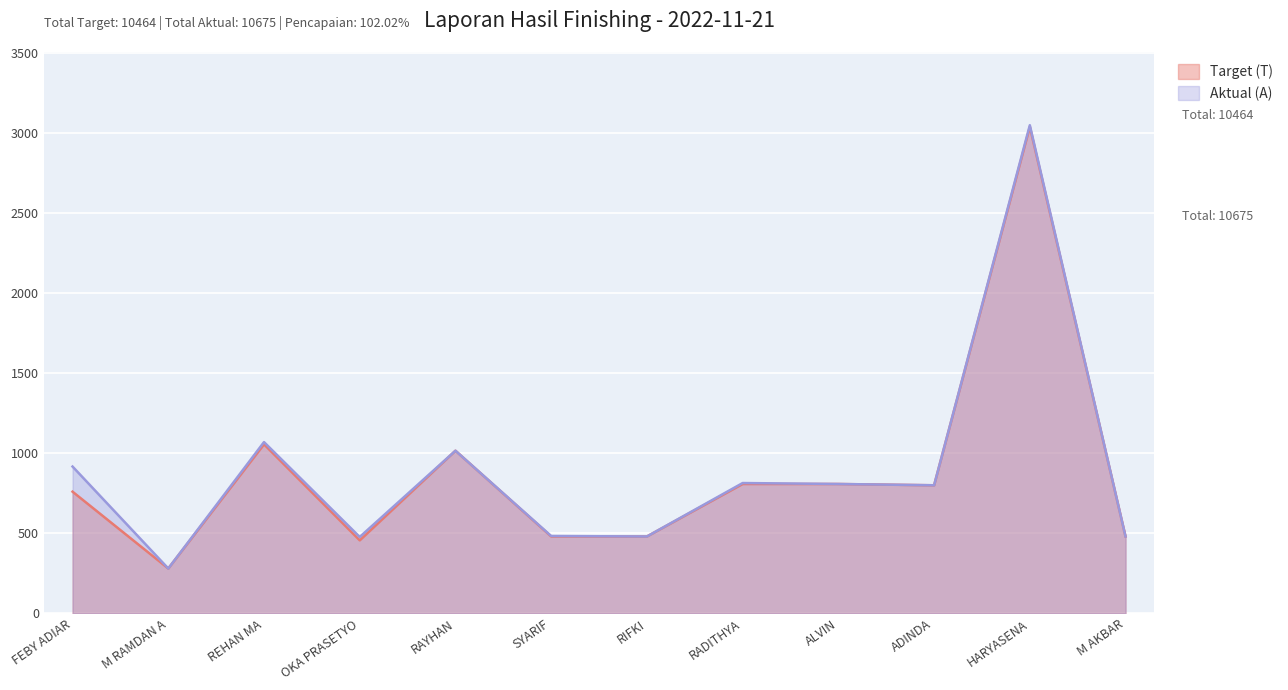

How many lines are shown in the chart?

2